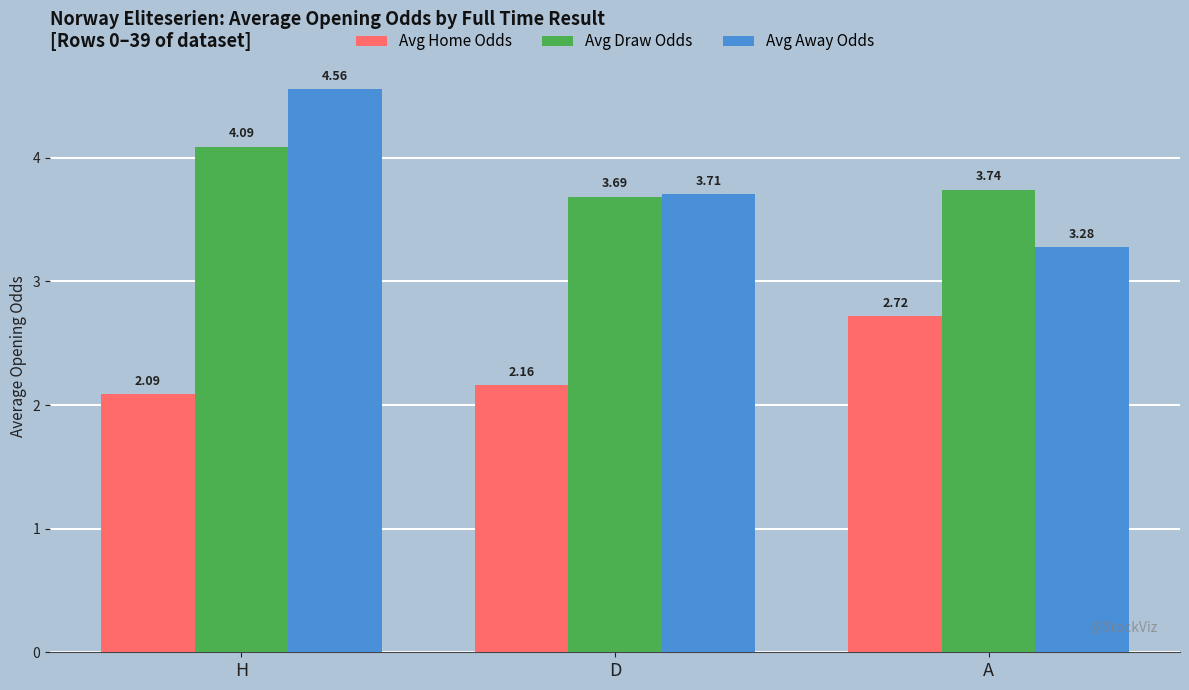

What are all the series names shown in the legend?

Avg Home Odds, Avg Draw Odds, Avg Away Odds